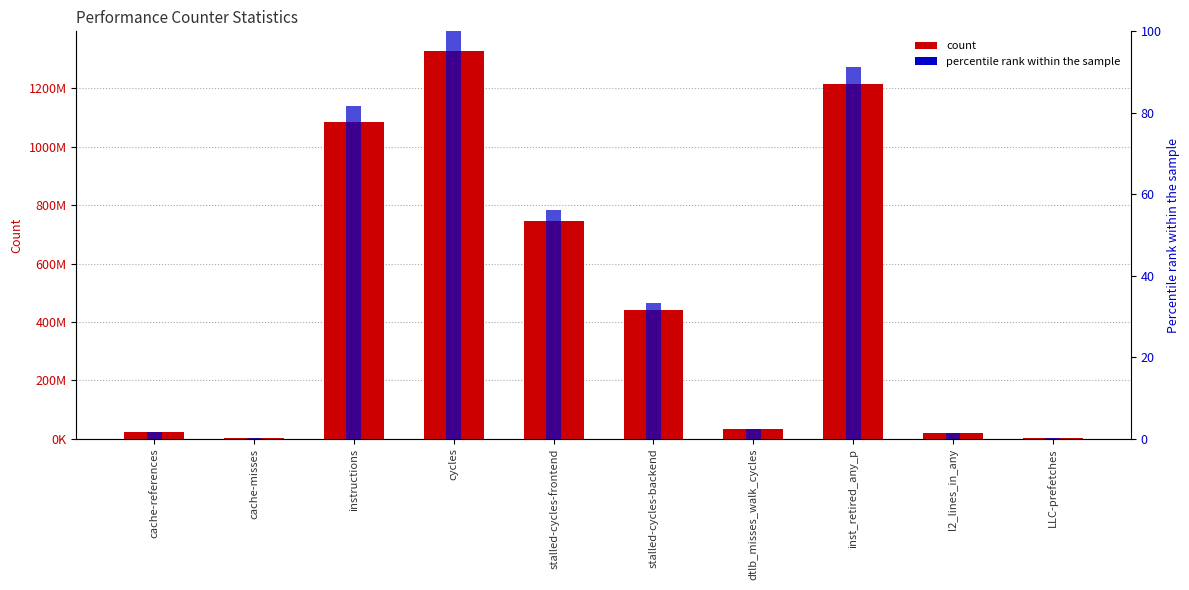

What is the greatest value displayed?

1328428057.0